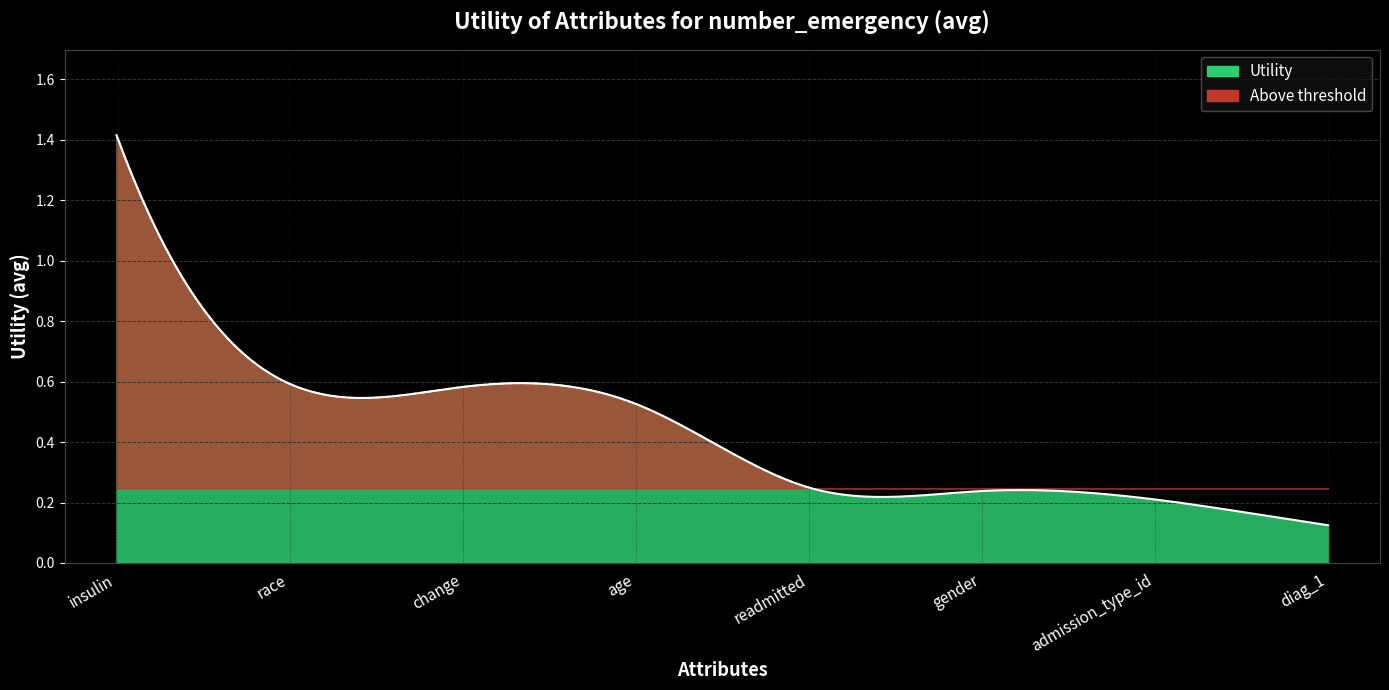

The value at readmitted is 0.2. True or false?

True